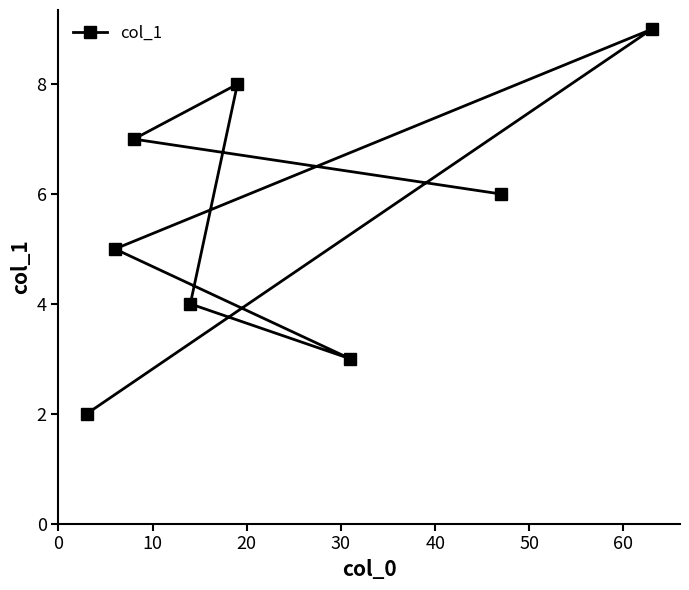

What is the greatest value displayed?

9